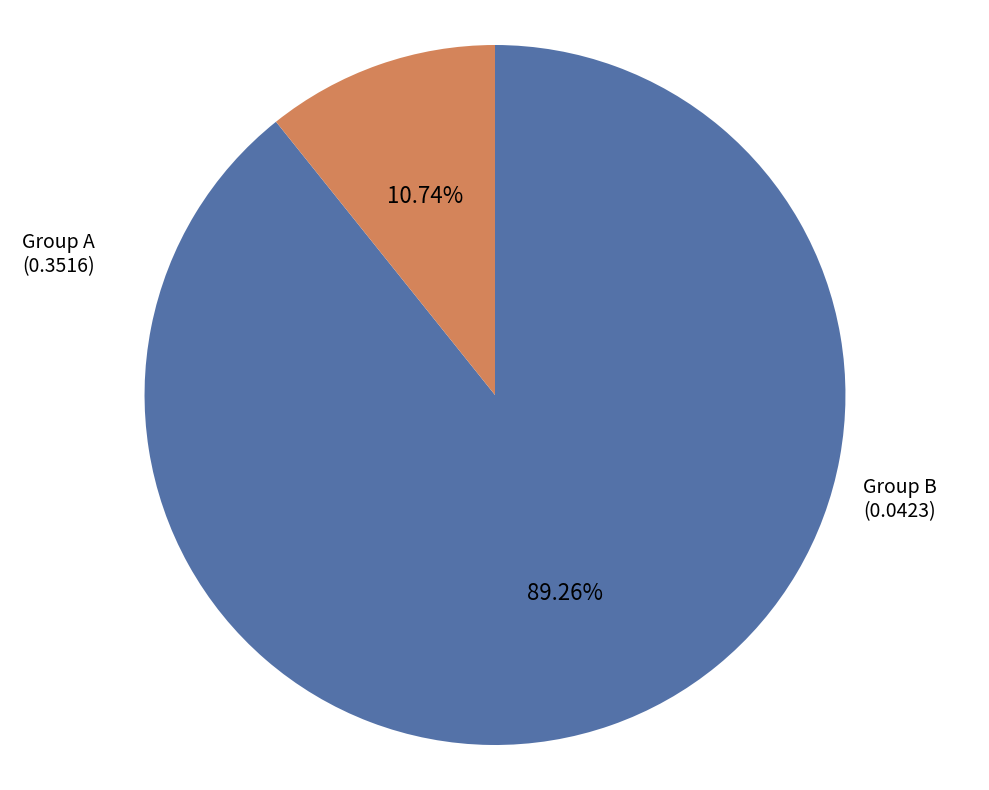

How many slices are in this pie chart?

2